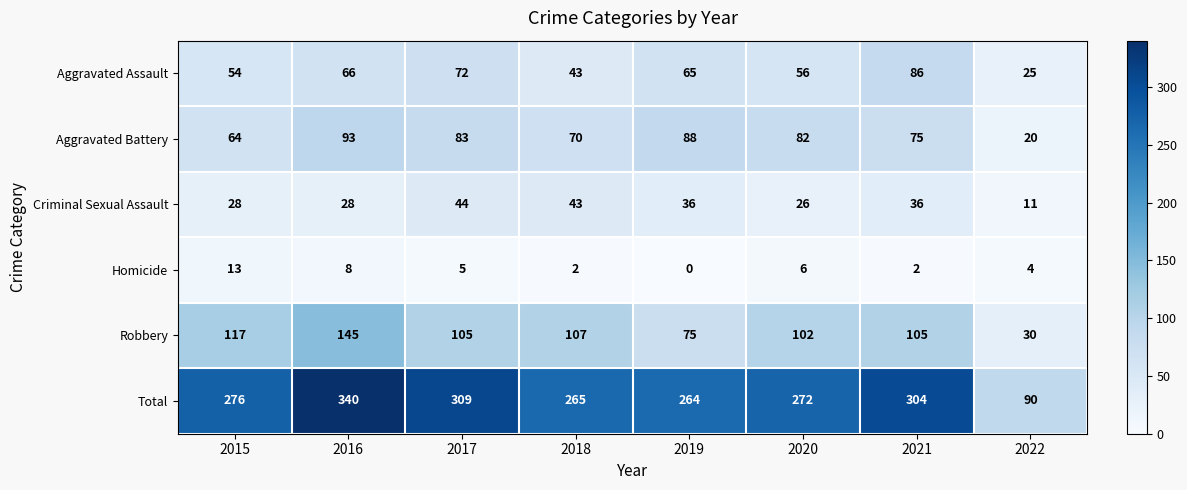

True or false: Total has a value of 304 at 2021.

True